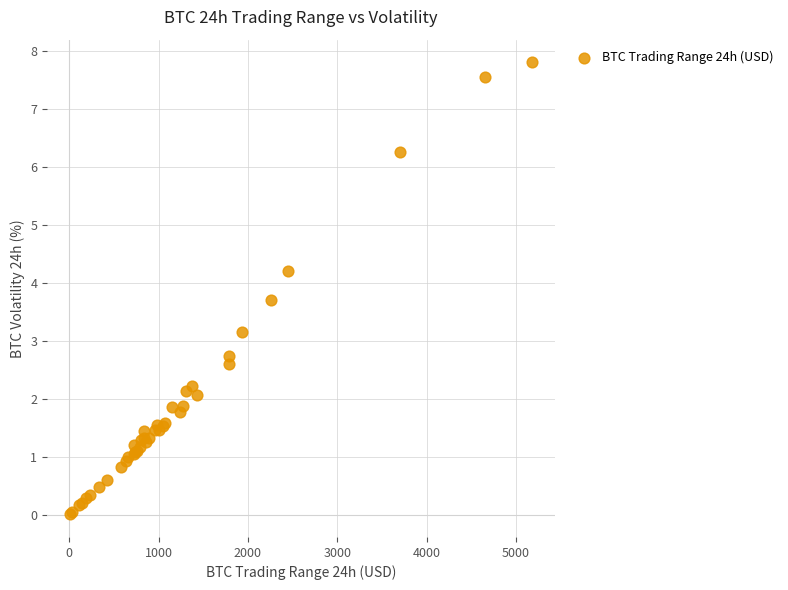

What Y value in the scatter plot is closest to 3?

3.2